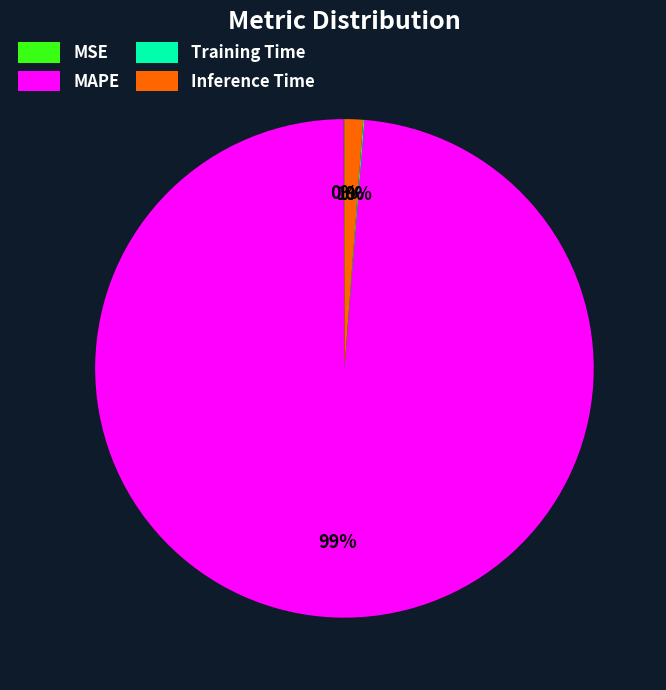

True or false: MAPE accounts for 99% of the total.

True